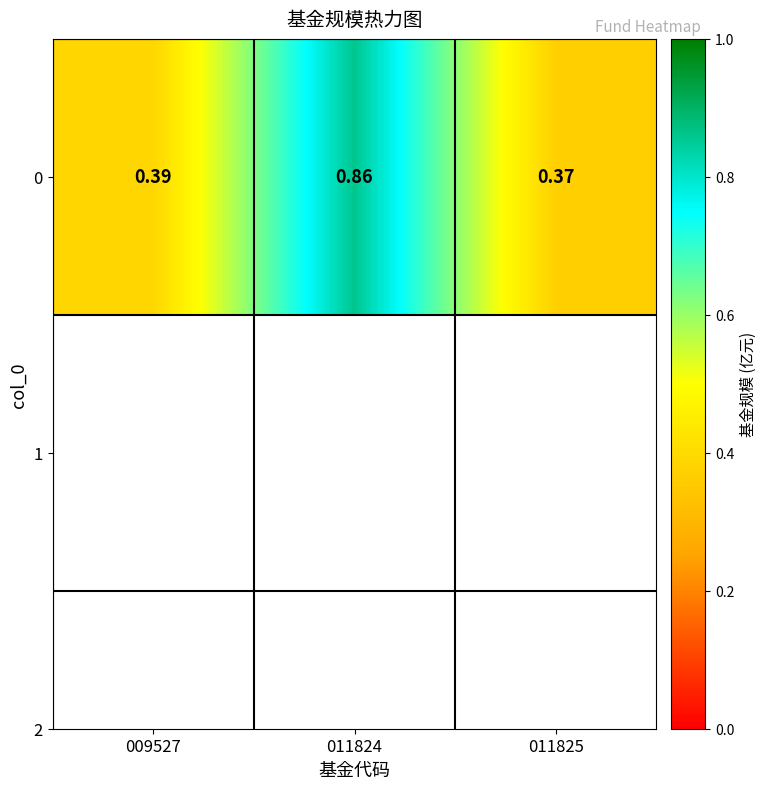

Reading left to right, transcribe all the data shown in this chart.

0.4	0.9	0.4